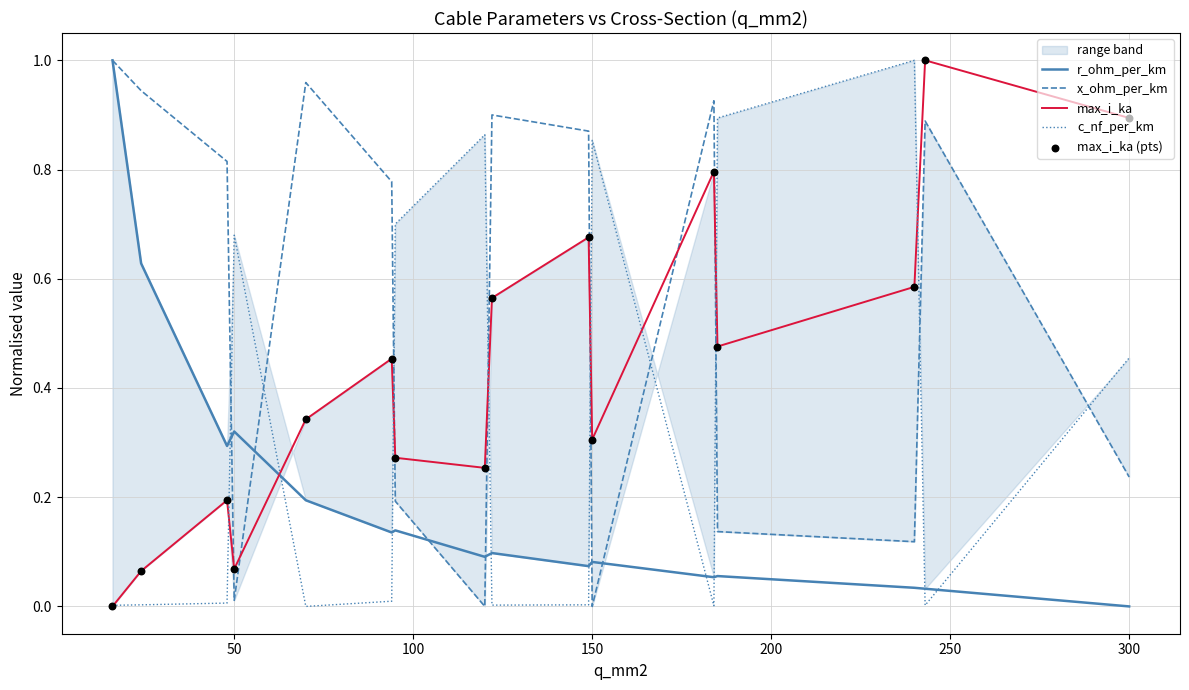

The r_ohm_per_km series shows 0.0 at 300. True or false?

True